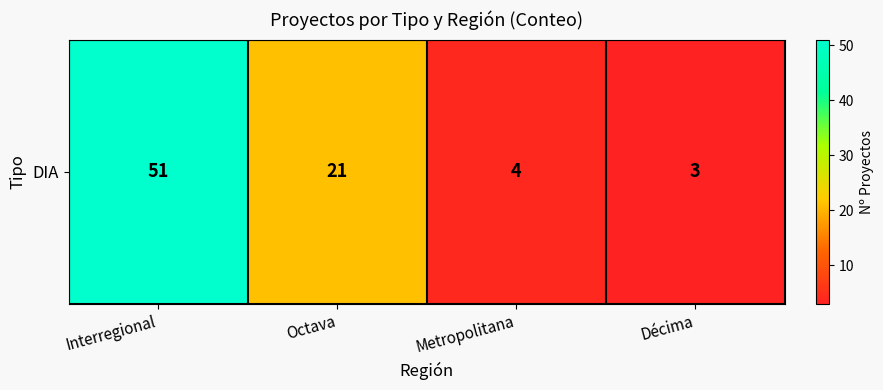

Rank the categories by value from highest to lowest.

Interregional, Octava, Metropolitana, Décima